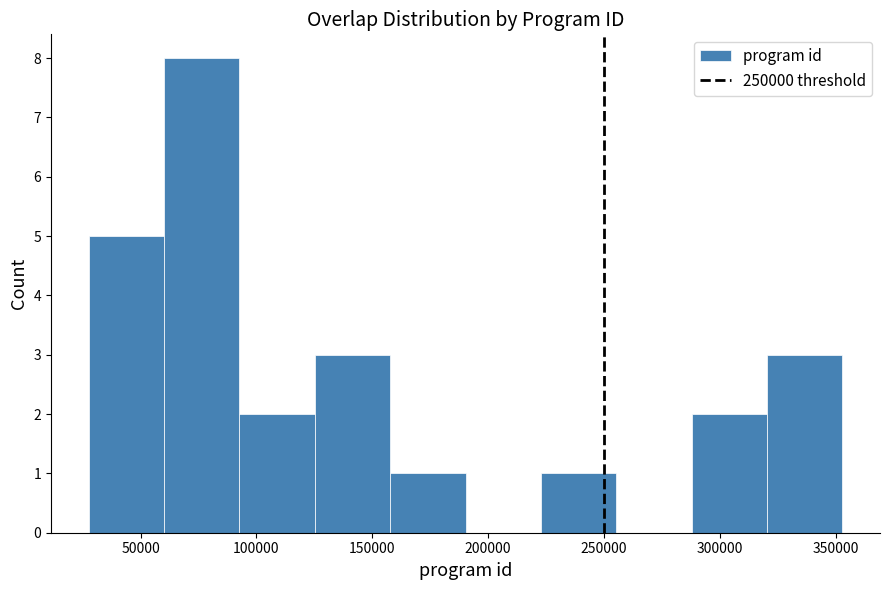

How tall is the bar that spans 225000 to 255000 on the x-axis? Neither the bar edges nor the heights are printed on the chart, so give them approximately, as read against the axes.

1